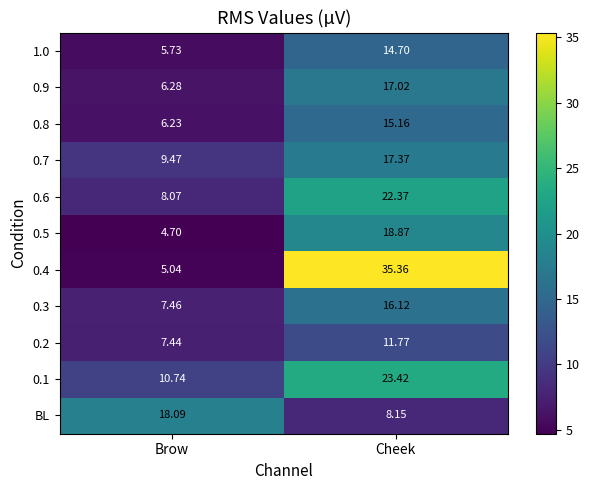

Between Brow and Cheek, which series saw the biggest shift?

0.4